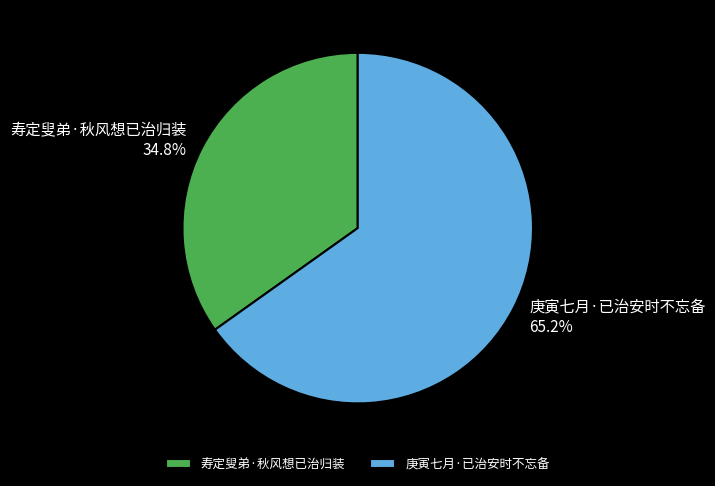

Which slice is the largest?

庚寅七月·已治安时不忘备